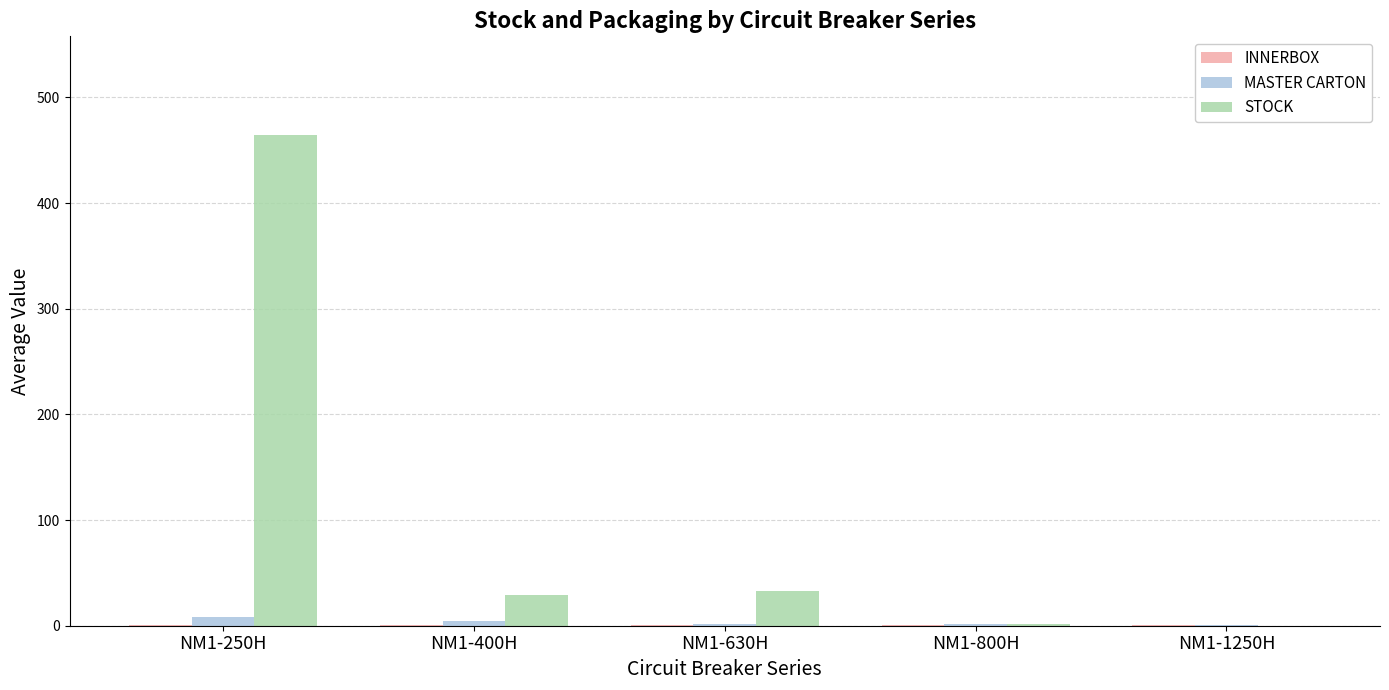

The STOCK series shows 8.4 at NM1-400H. True or false?

False